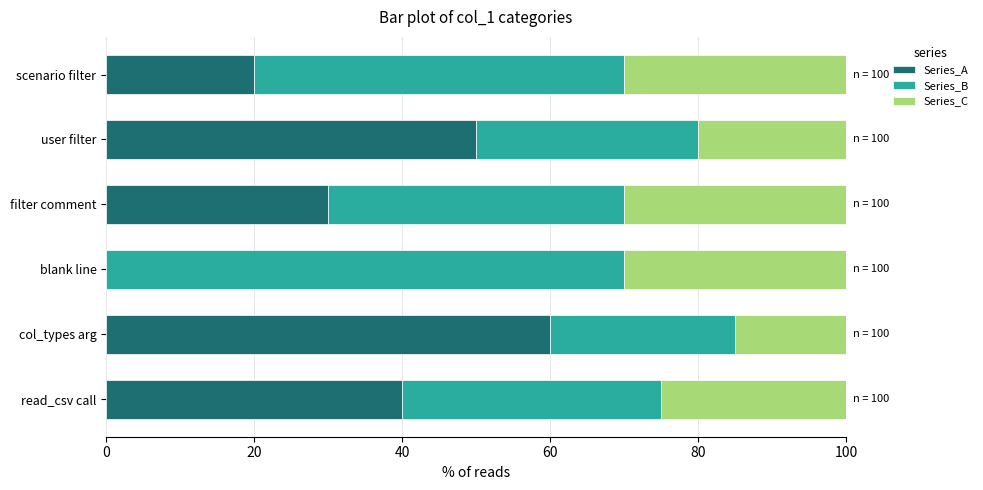

True or false: Series_A has a value of 31 at blank line.

False